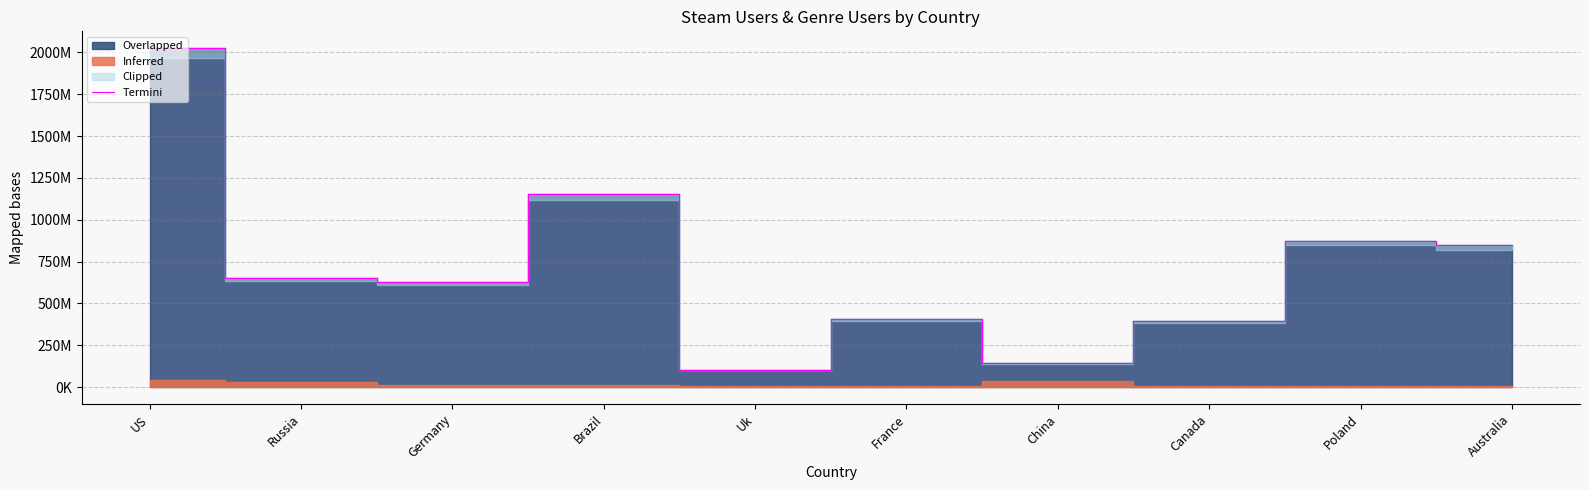

Reading left to right, list all the values displayed in this chart.

2024434382	650601335	626907864	1153362568	102857166	408031242	143178139	393699295	874437319	847023382